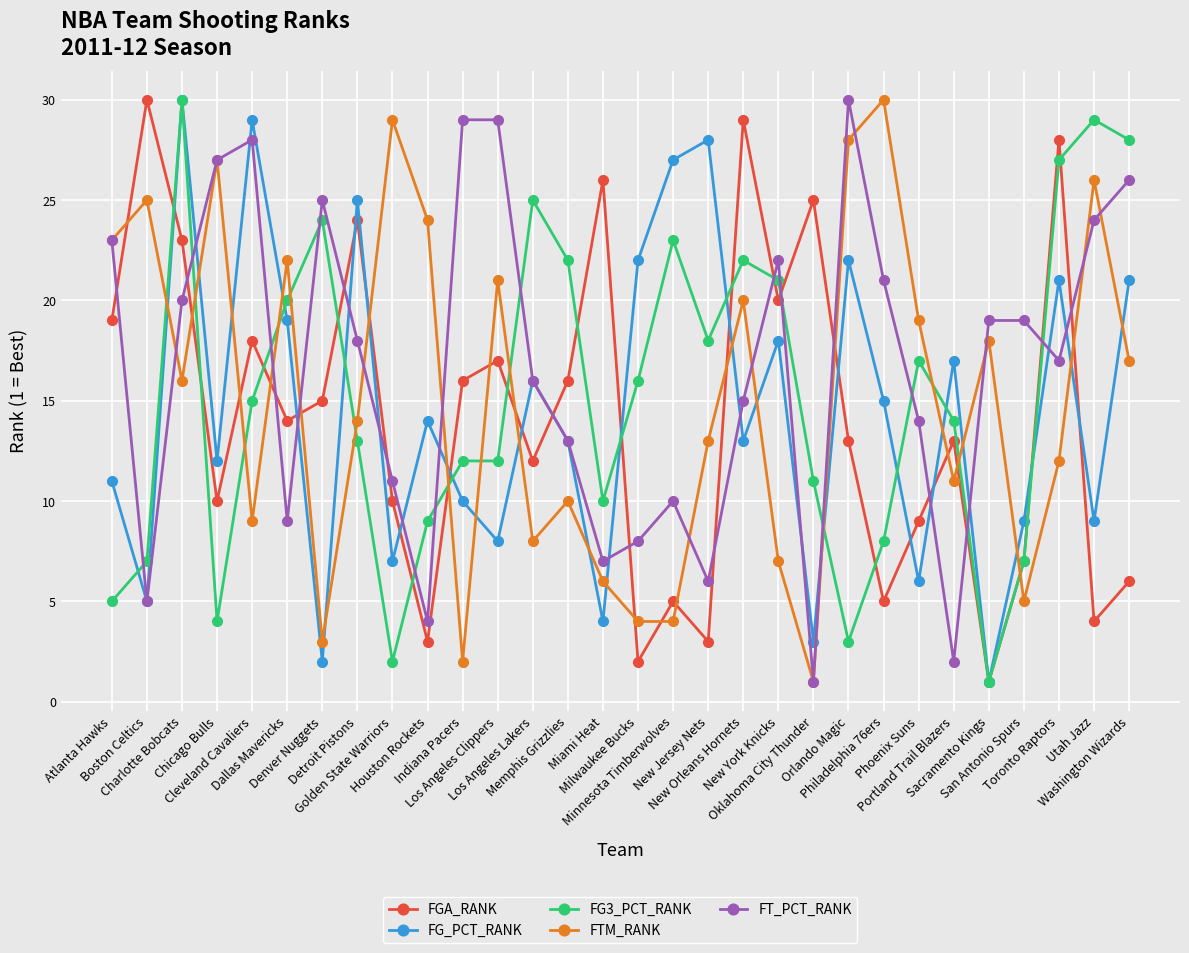

Reading left to right, transcribe all the data shown in this chart.

FGA_RANK: 19	30	23	10	18	14	15	24	10	3	16	17	12	16	26	2	5	3	29	20	25	13	5	9	13	1	7	28	4	6
FG_PCT_RANK: 11	5	30	12	29	19	2	25	7	14	10	8	16	13	4	22	27	28	13	18	3	22	15	6	17	1	9	21	9	21
FG3_PCT_RANK: 5	7	30	4	15	20	24	13	2	9	12	12	25	22	10	16	23	18	22	21	11	3	8	17	14	1	7	27	29	28
FTM_RANK: 23	25	16	27	9	22	3	14	29	24	2	21	8	10	6	4	4	13	20	7	1	28	30	19	11	18	5	12	26	17
FT_PCT_RANK: 23	5	20	27	28	9	25	18	11	4	29	29	16	13	7	8	10	6	15	22	1	30	21	14	2	19	19	17	24	26